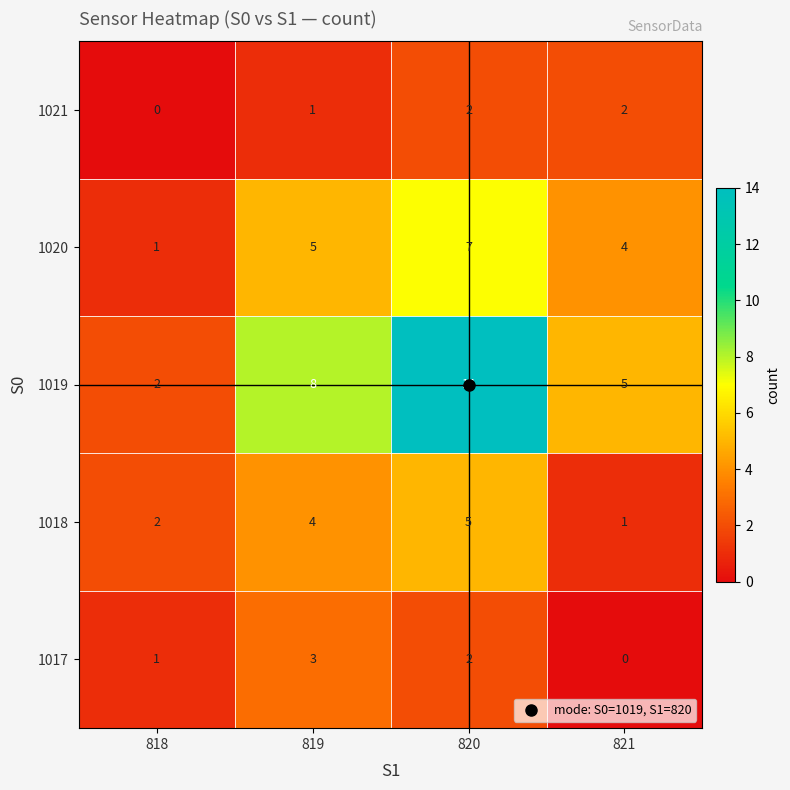

Which series has the largest total across all categories?

1019